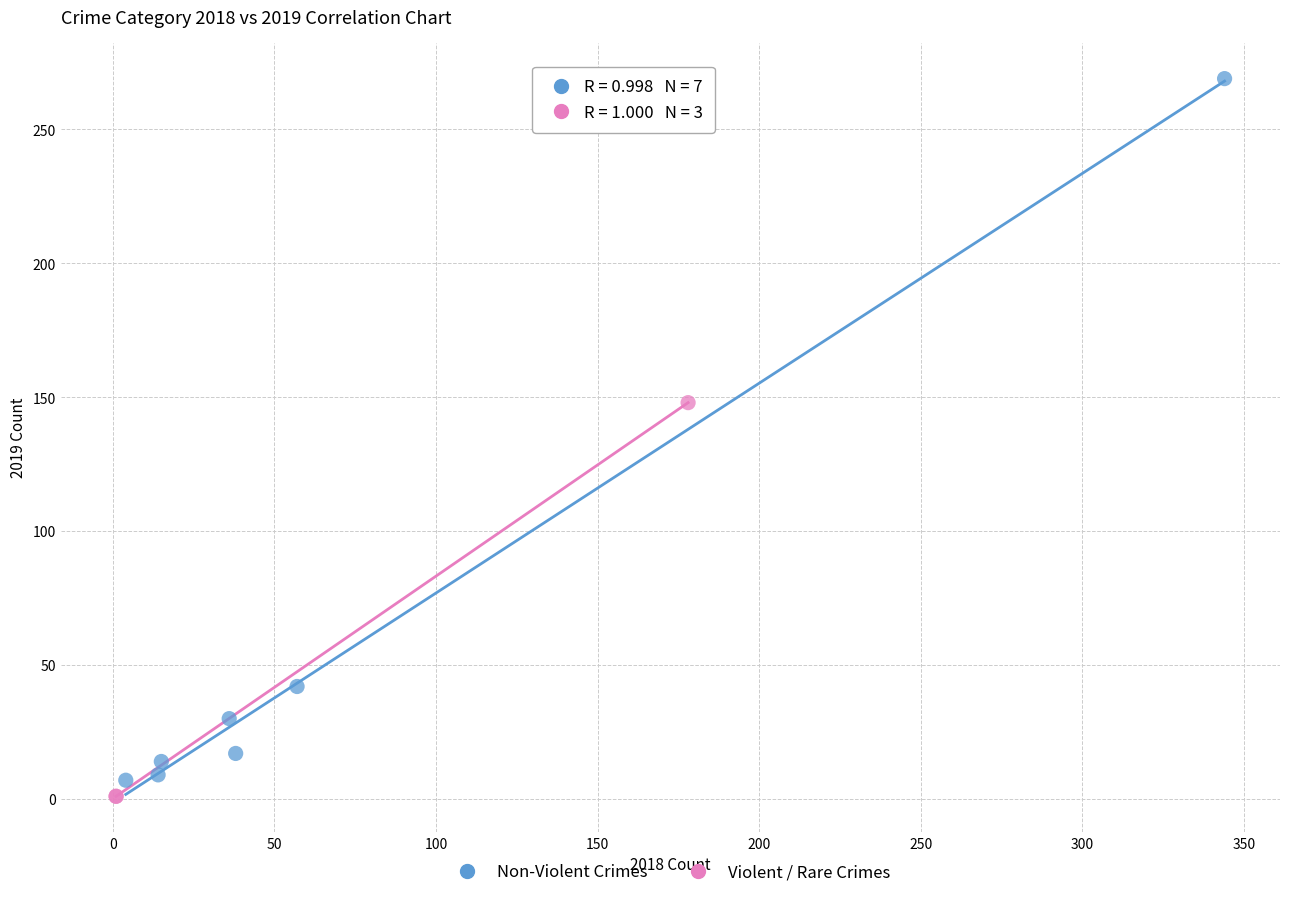

Which series has the widest spread of Y values?

Non-Violent Crimes